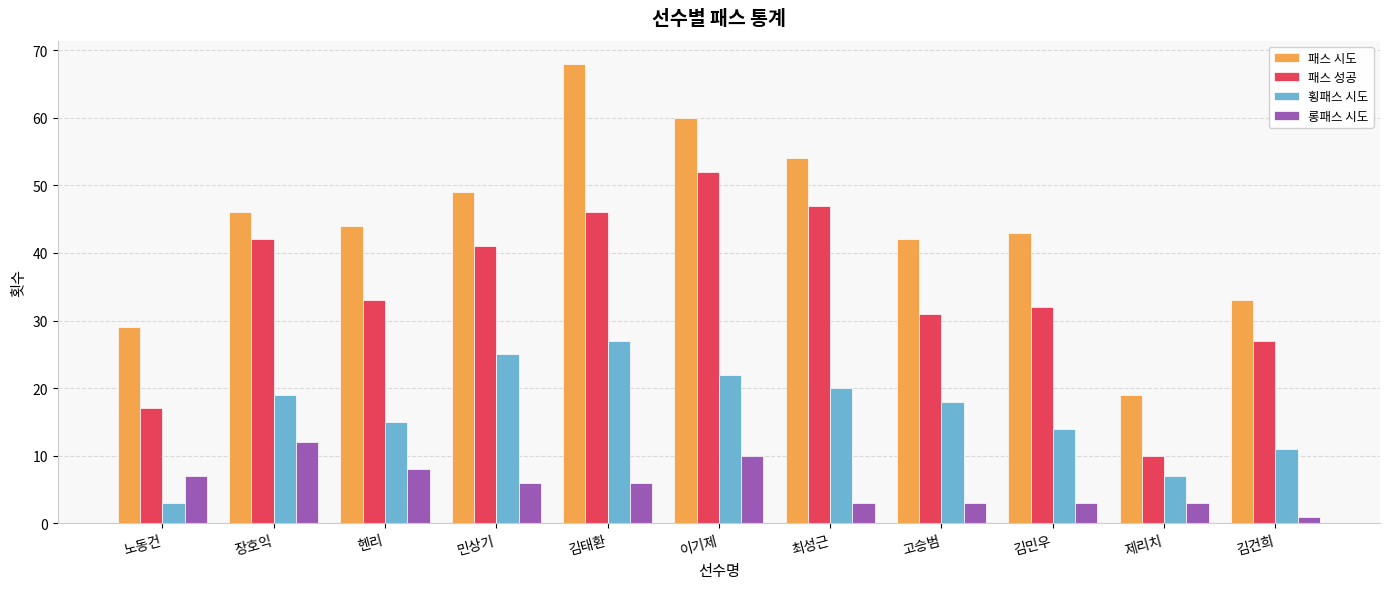

List the labels in order of 횡패스 시도 value, smallest first.

노동건, 제리치, 김건희, 김민우, 헨리, 고승범, 장호익, 최성근, 이기제, 민상기, 김태환